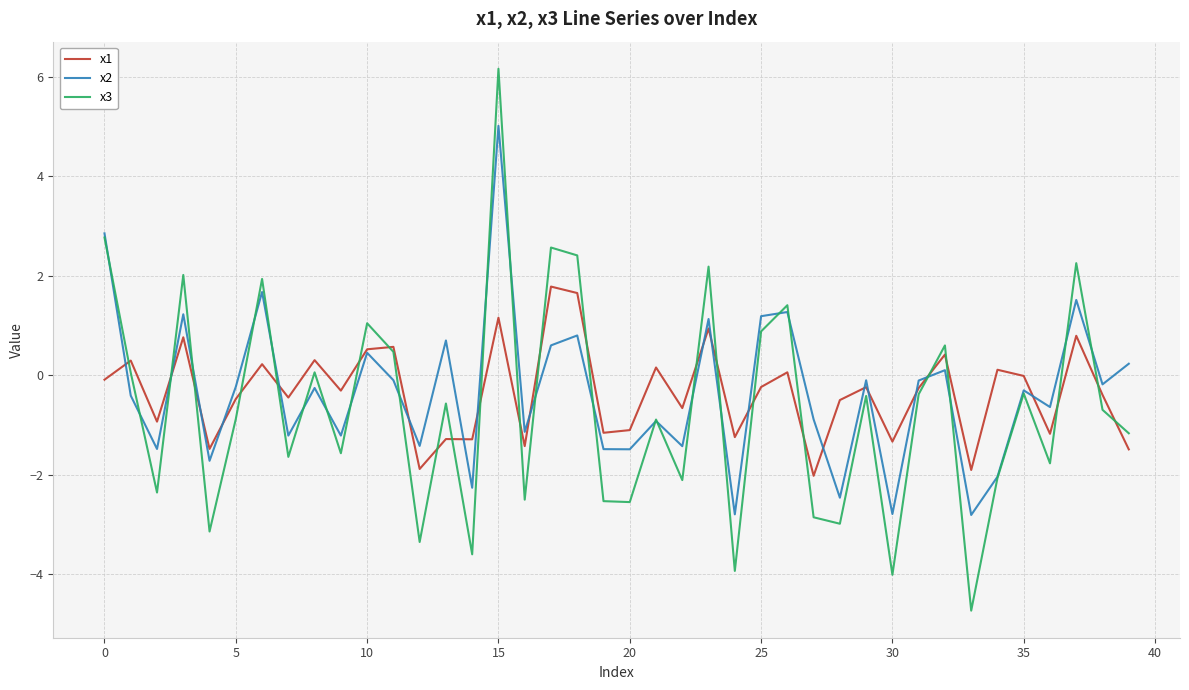

List the series in order of their peak value, lowest first.

x1, x2, x3